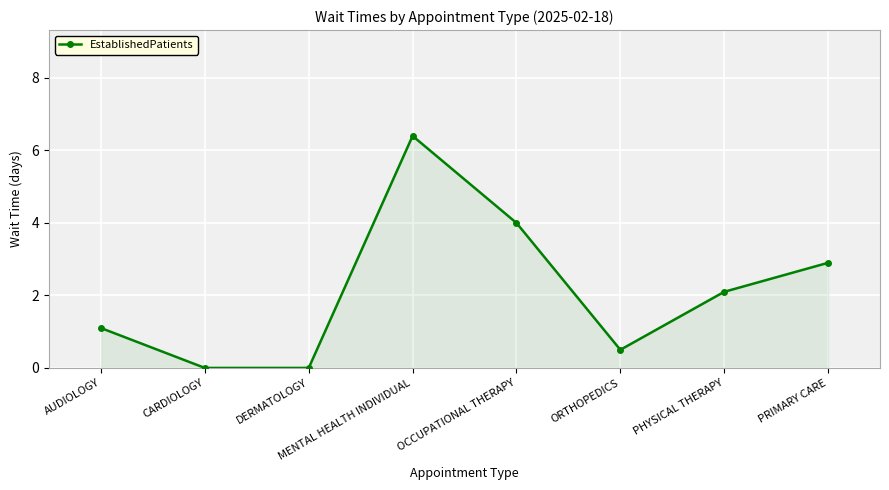

True or false: the data shows 0.5 at ORTHOPEDICS.

True